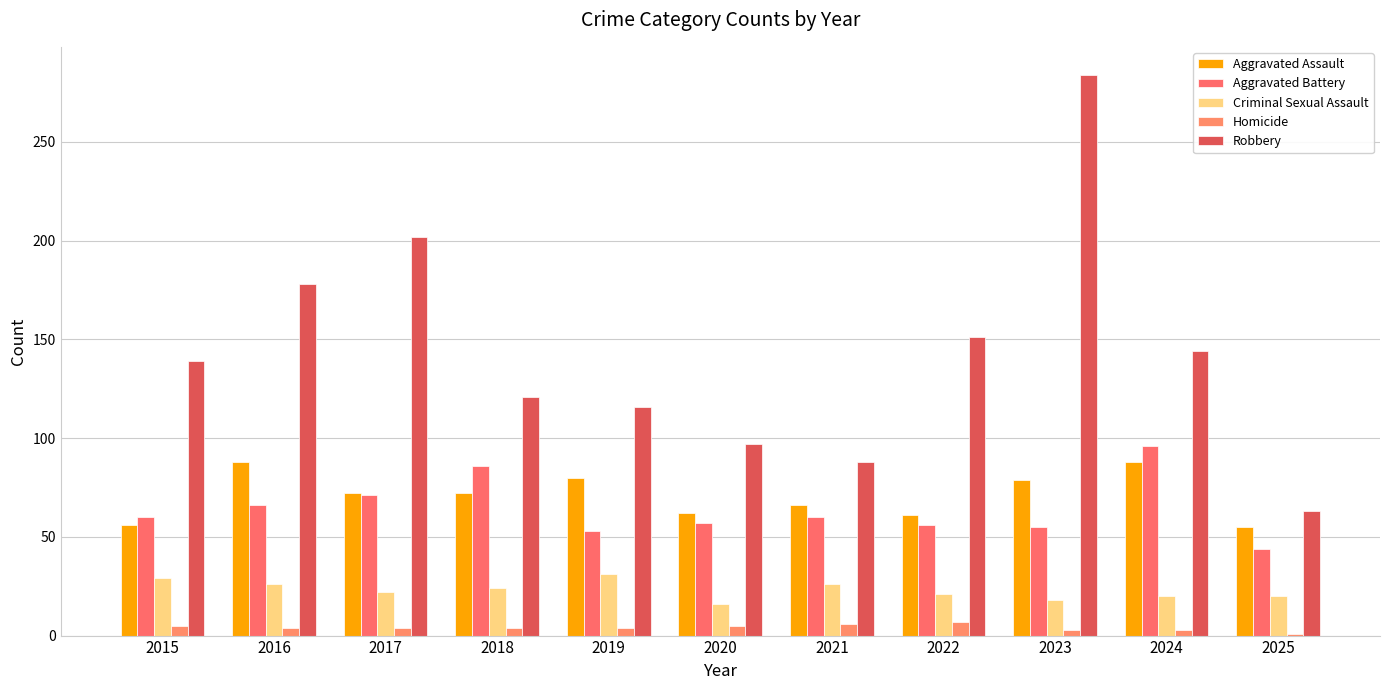

Reading left to right, what are all the values shown in this chart?

Aggravated Assault: 2015=56	2016=88	2017=72	2018=72	2019=80	2020=62	2021=66	2022=61	2023=79	2024=88	2025=55
Aggravated Battery: 2015=60	2016=66	2017=71	2018=86	2019=53	2020=57	2021=60	2022=56	2023=55	2024=96	2025=44
Criminal Sexual Assault: 2015=29	2016=26	2017=22	2018=24	2019=31	2020=16	2021=26	2022=21	2023=18	2024=20	2025=20
Homicide: 2015=5	2016=4	2017=4	2018=4	2019=4	2020=5	2021=6	2022=7	2023=3	2024=3	2025=1
Robbery: 2015=139	2016=178	2017=202	2018=121	2019=116	2020=97	2021=88	2022=151	2023=284	2024=144	2025=63